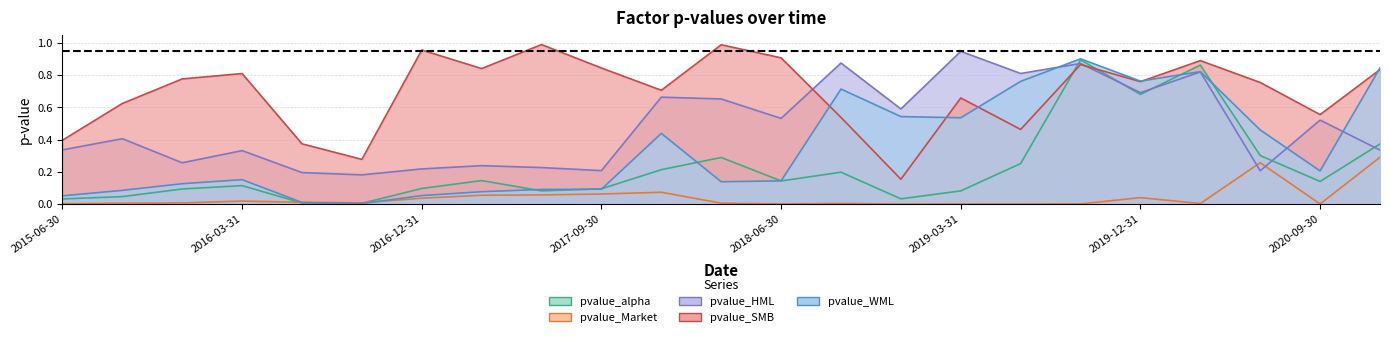

True or false: pvalue_SMB has more than 1 interior local peaks.

True